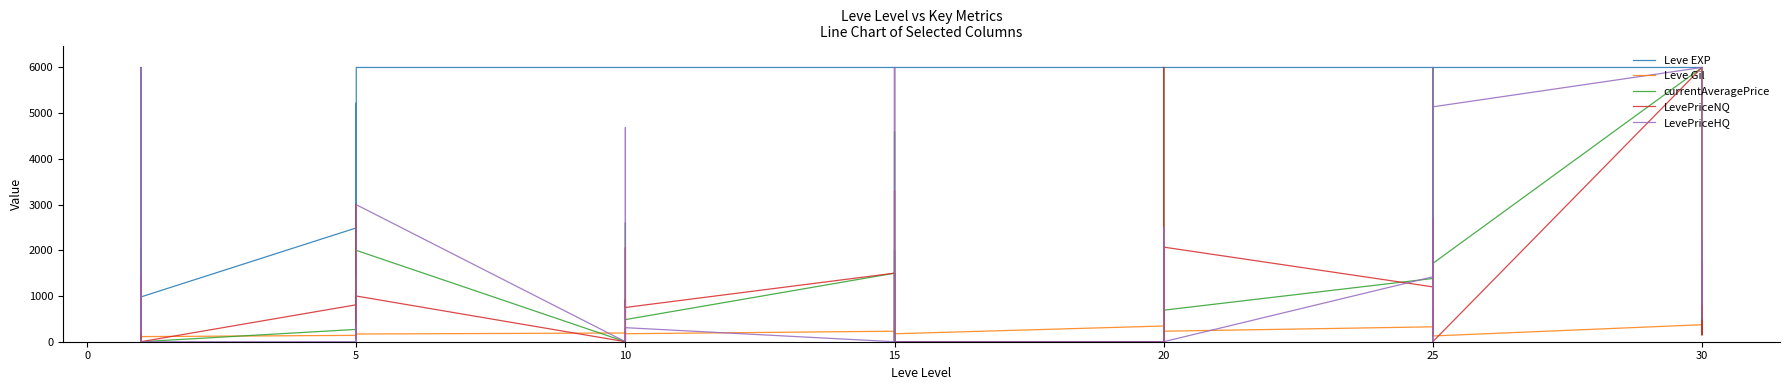

What are all the series names shown in the legend?

Leve EXP, Leve Gil, currentAveragePrice, LevePriceNQ, LevePriceHQ